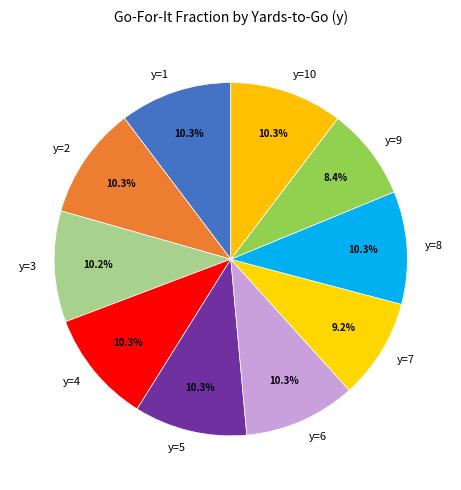

Count the number of slices in the pie.

10